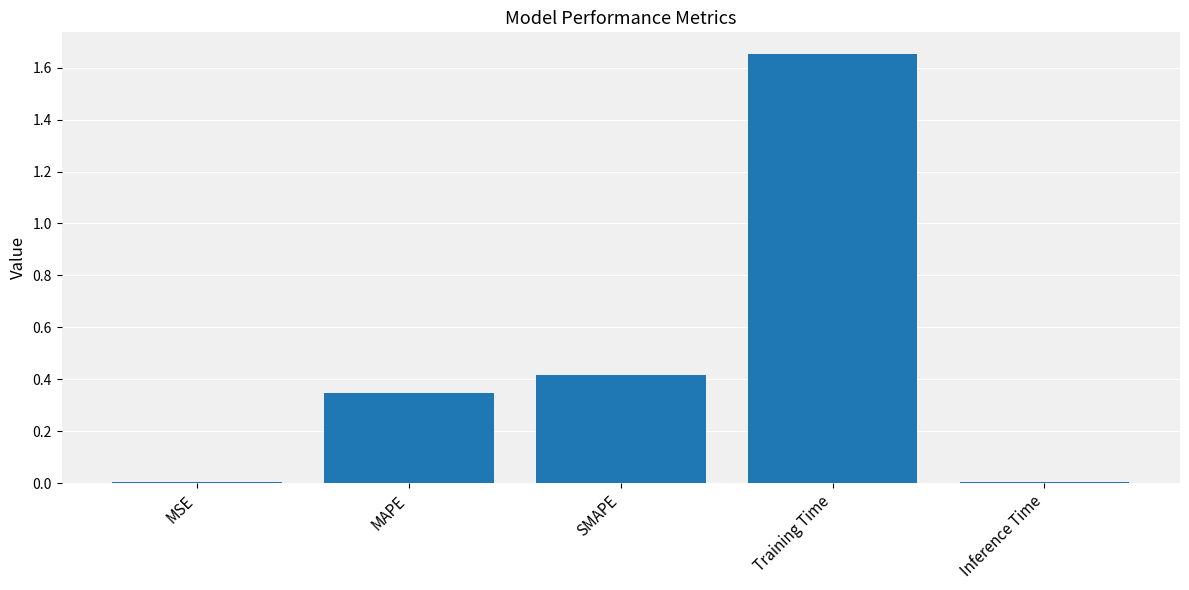

What is the difference between the maximum and second lowest values?

1.6